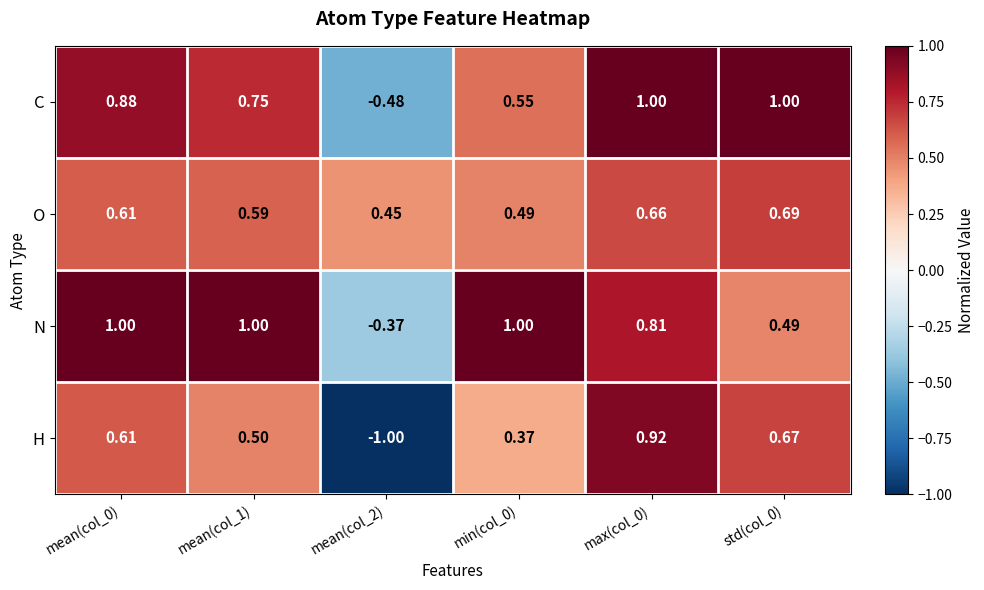

Is the value of H at max(col_0) greater than the value of N at max(col_0)?

Yes